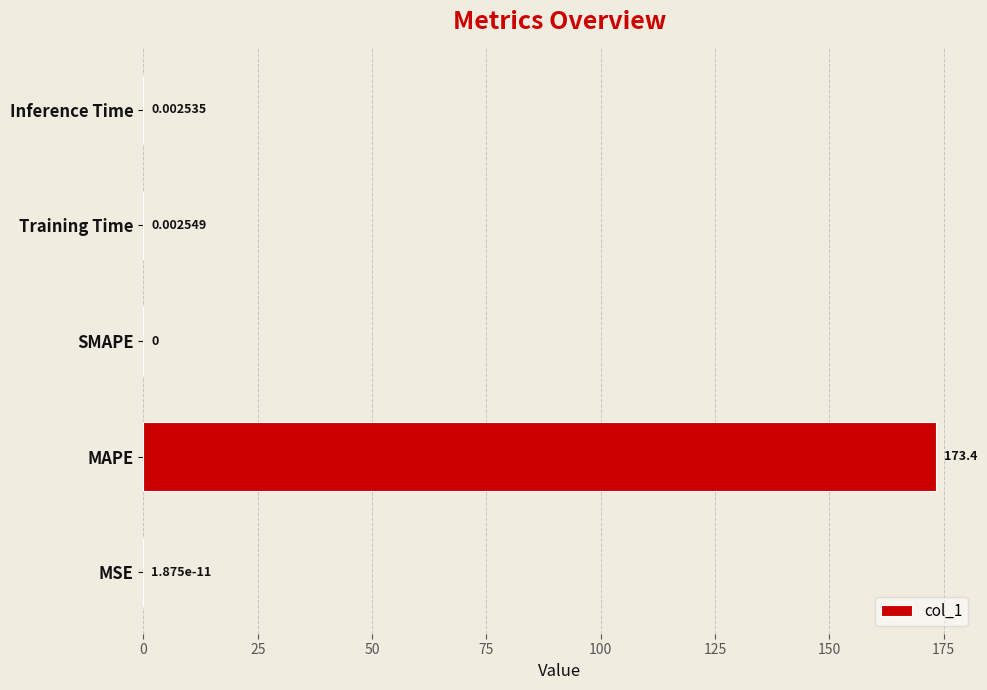

Which category has the highest value across all series?

MAPE